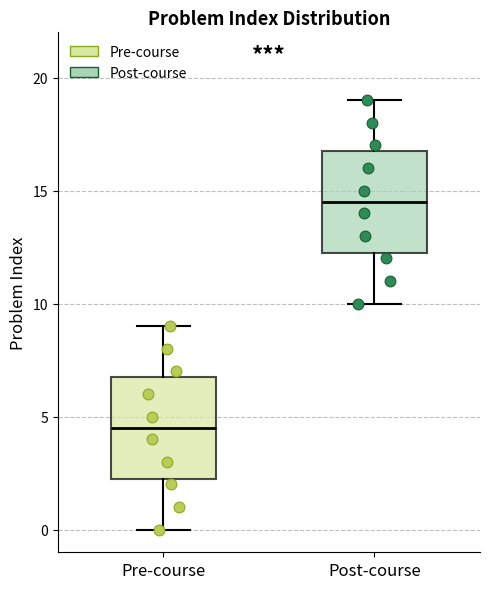

Which box's median line is the lowest?

Pre-course